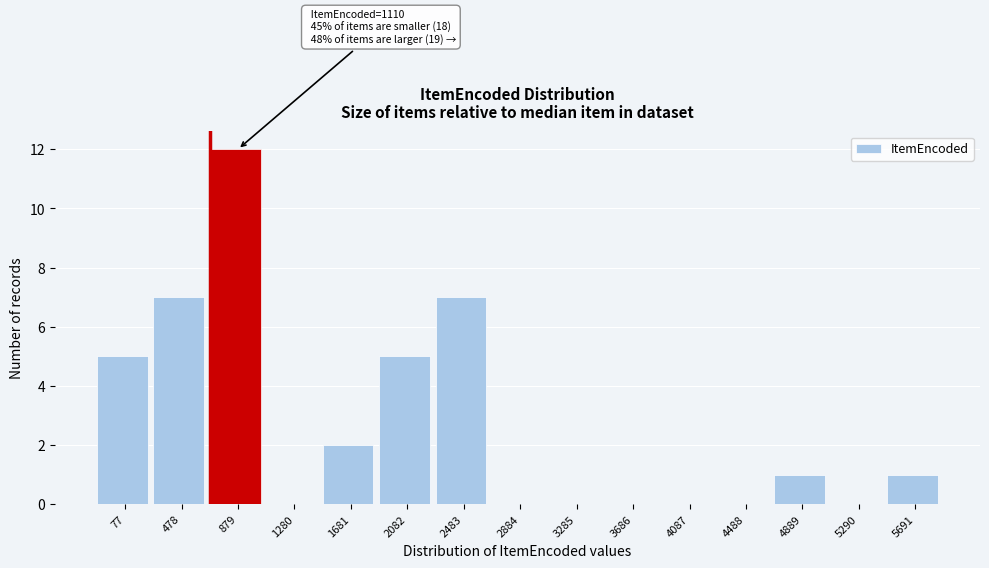

Reading left to right, list all the values displayed in this chart.

77=5	478=7	879=12	1280=0	1681=2	2082=5	2483=7	2884=0	3285=0	3686=0	4087=0	4488=0	4889=1	5290=0	5691=1